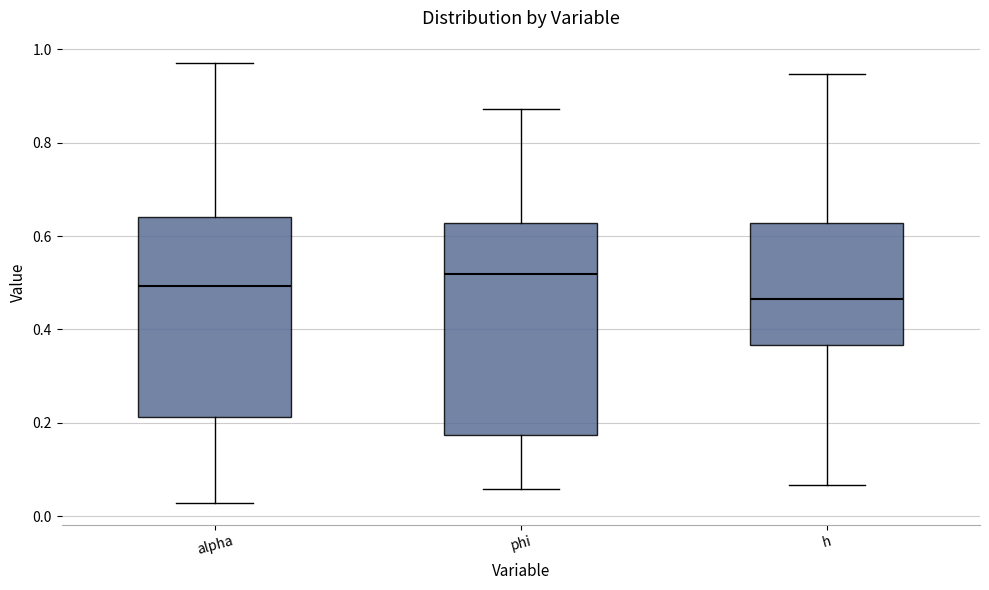

Which box has the highest median line?

phi